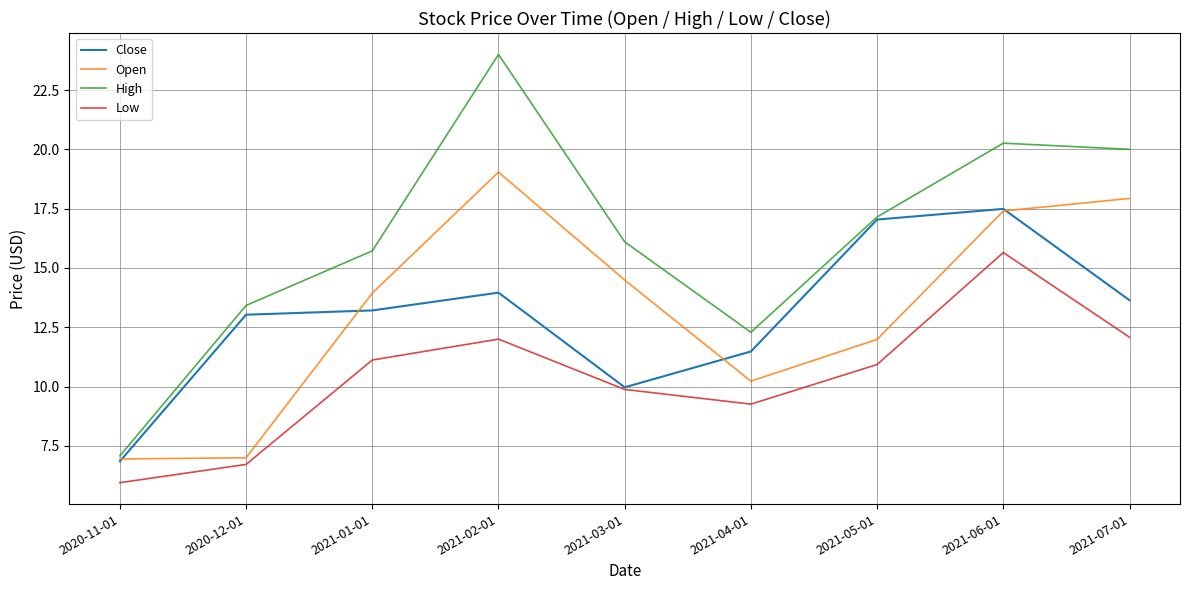

Does the chart display data point markers on the line(s)?

No